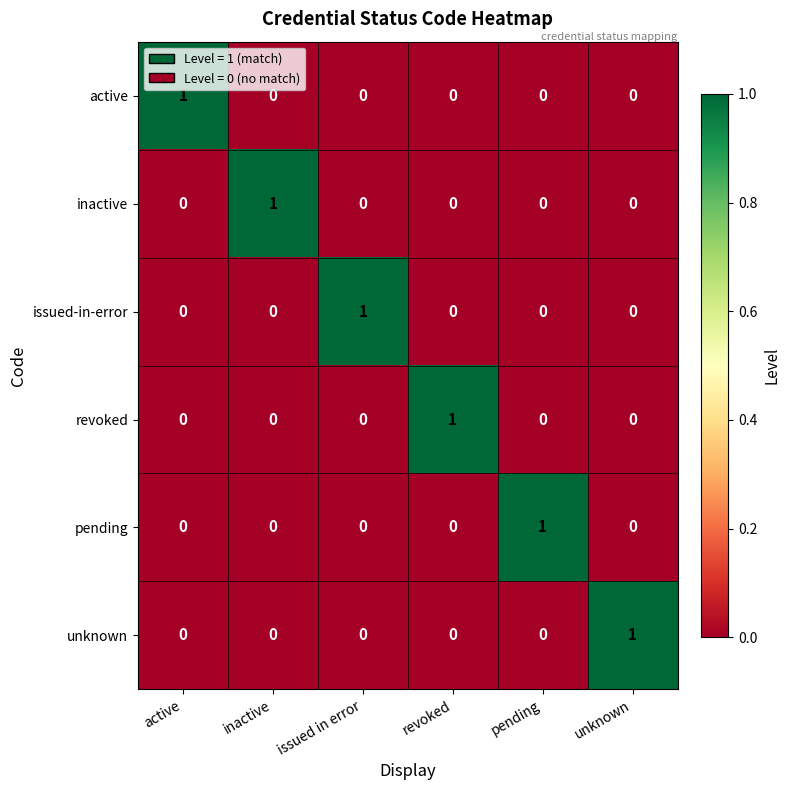

How many active values are between 0 and 1?

6